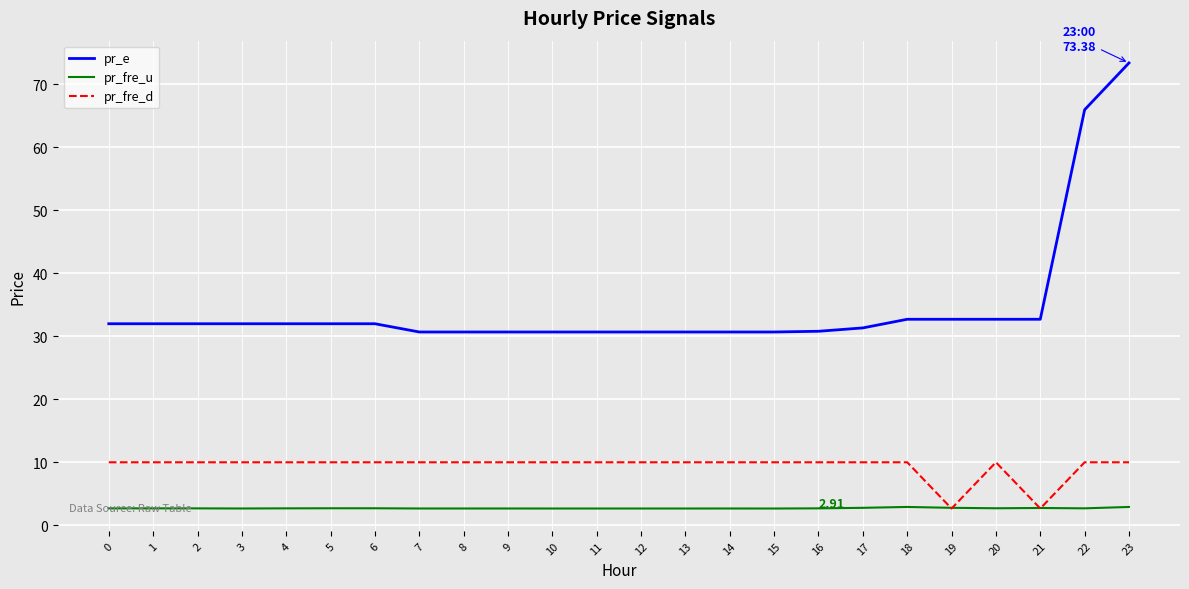

True or false: pr_fre_u and pr_e cross at least once.

False